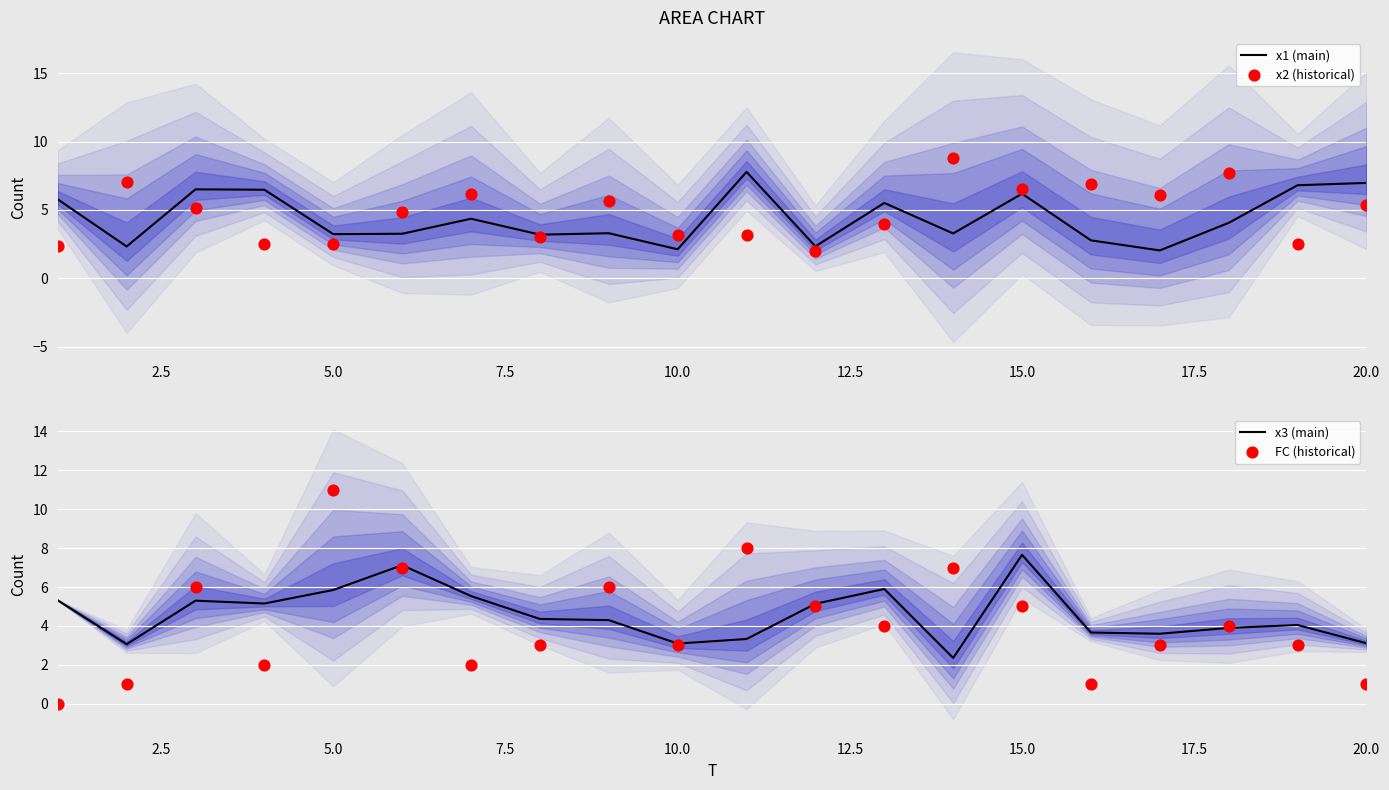

Which series has the largest total across all categories?

x2 (historical)